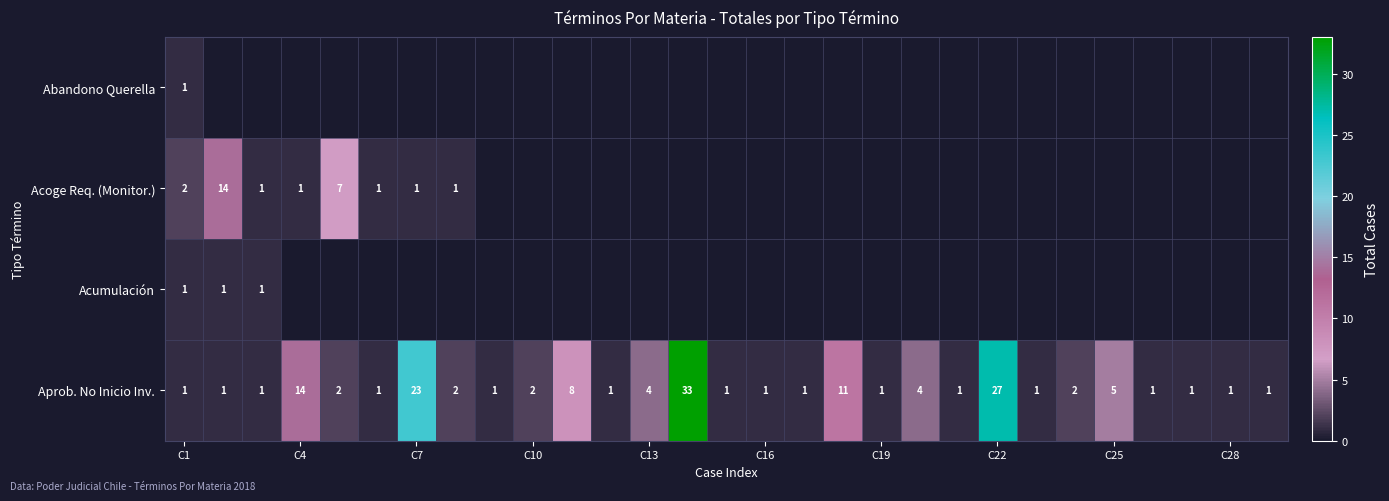

What is the average value of the Aprob. No Inicio Inv. series?

5